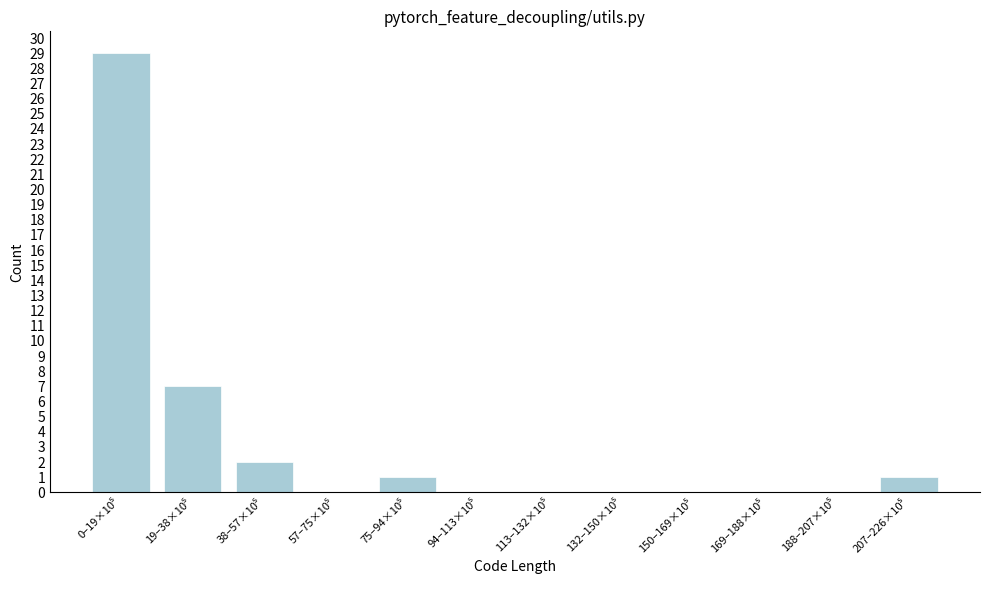

What is the maximum value shown in the chart?

29